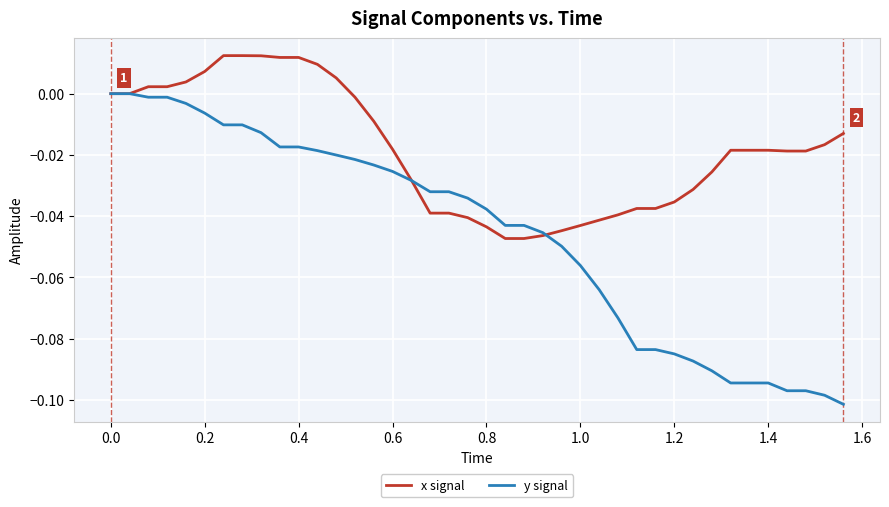

Which series has the widest spread of values?

y signal